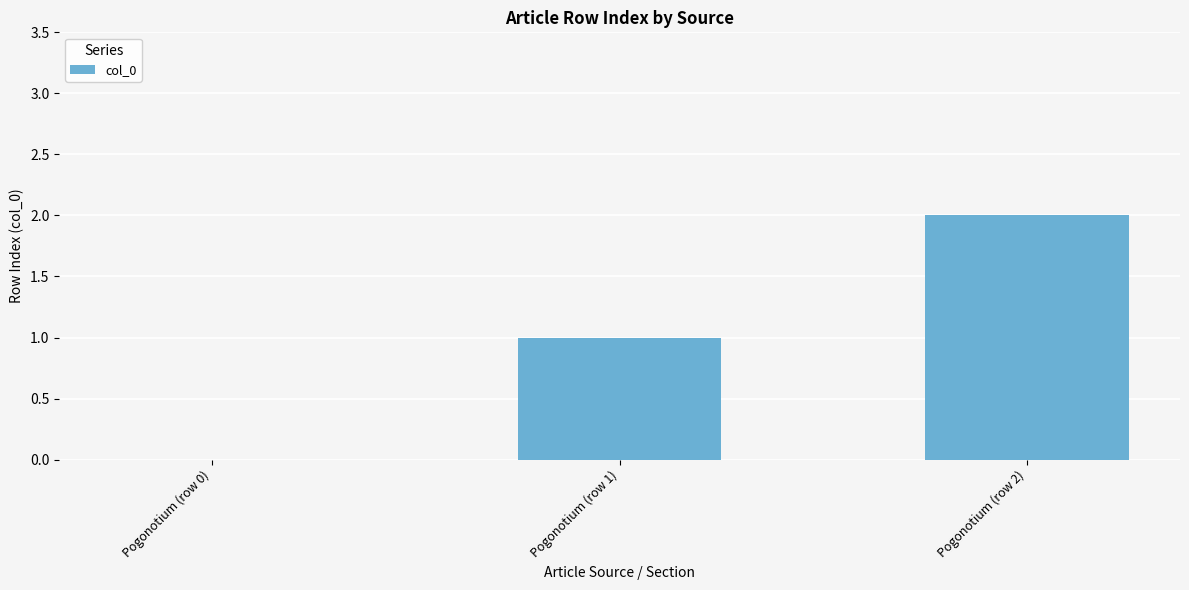

What is the change in value from Pogonotium (row 1) to Pogonotium (row 2)?

+1